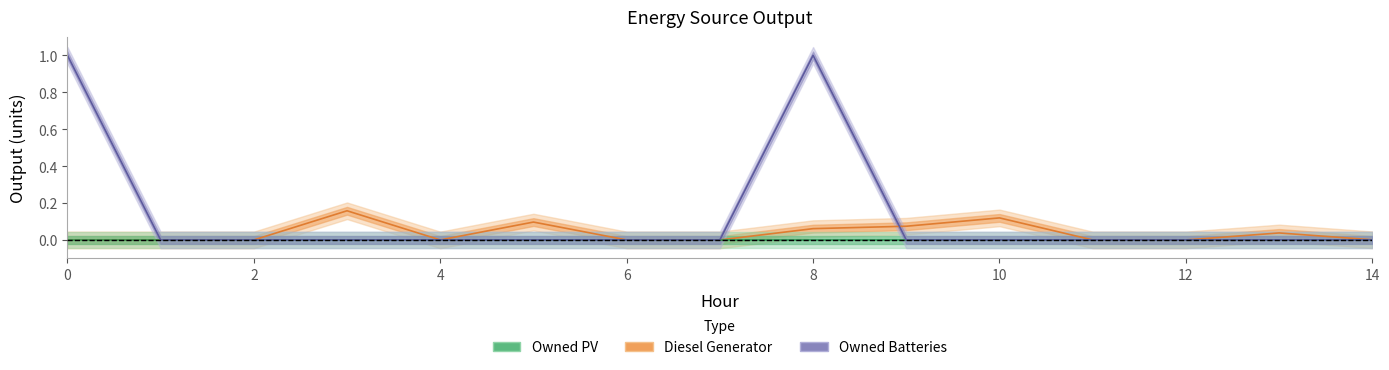

What is the label of the 15th point from the left?

14